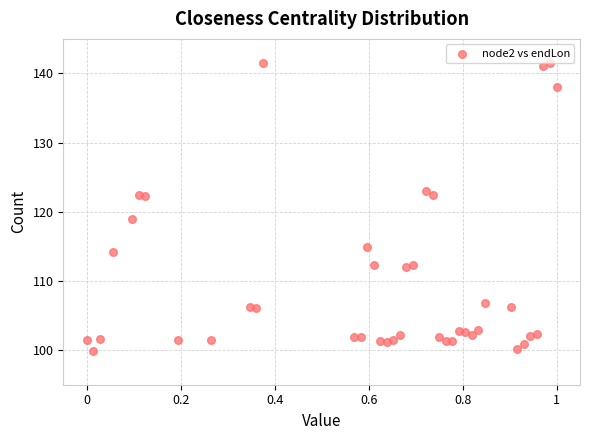

What Y value in the scatter plot is closest to 120?

119.0